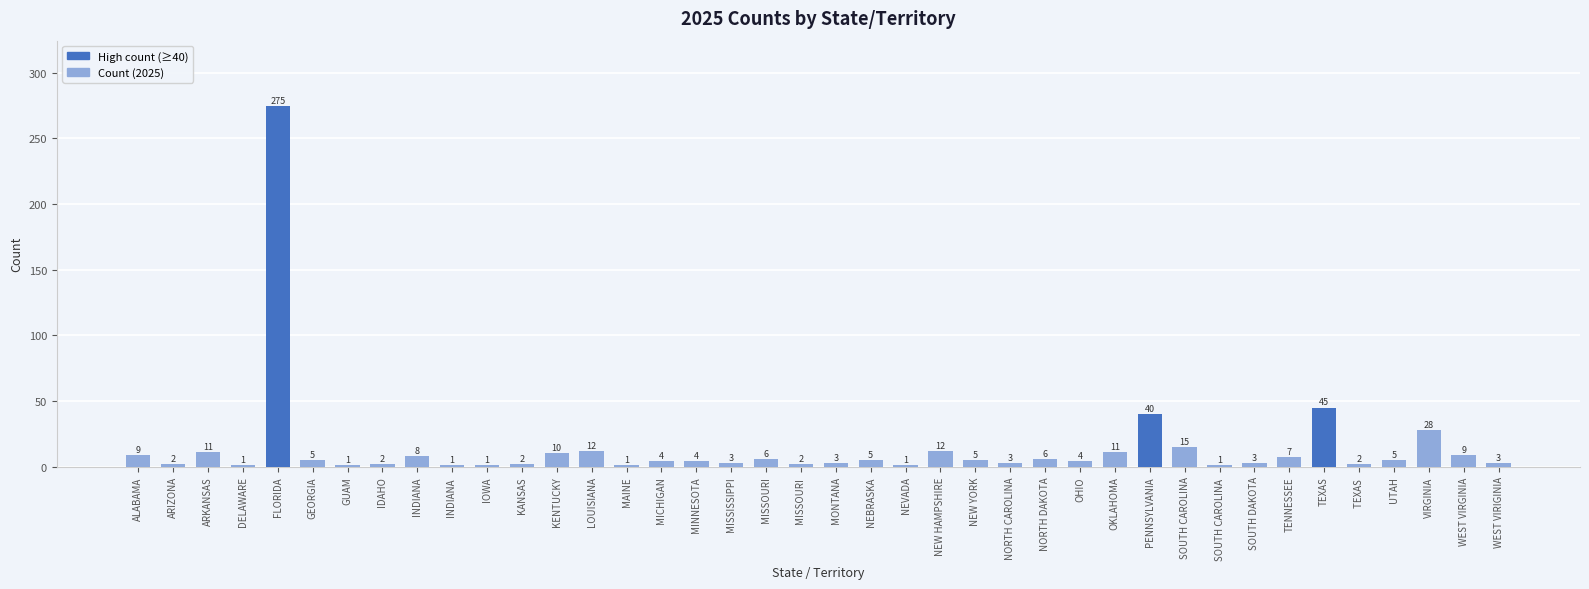

What is the change in value from NEW HAMPSHIRE to TEXAS ?

-10